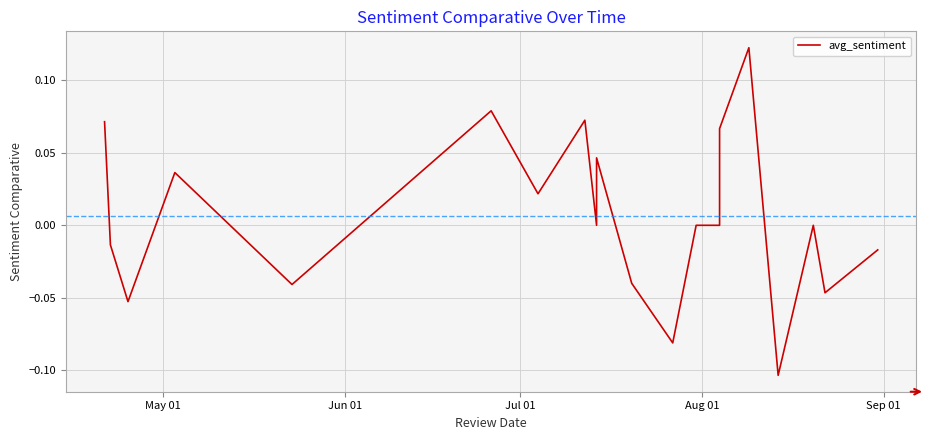

How many values are below 0?

8